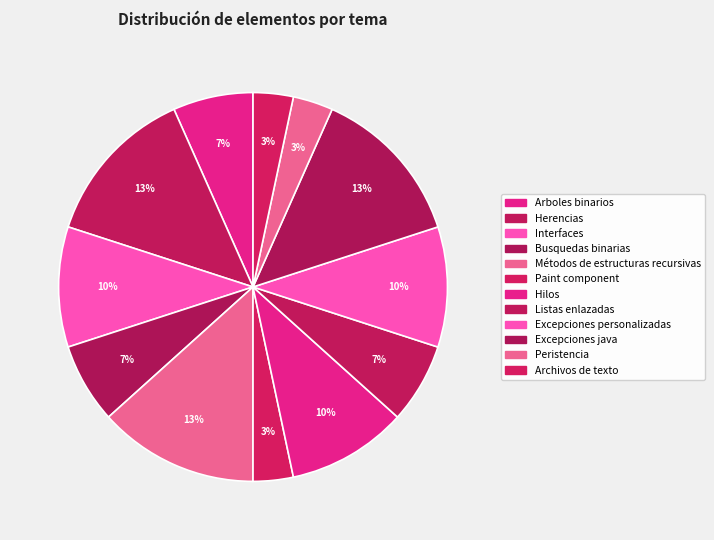

The Métodos de estructuras recursivas slice represents 6% of the pie. True or false?

False